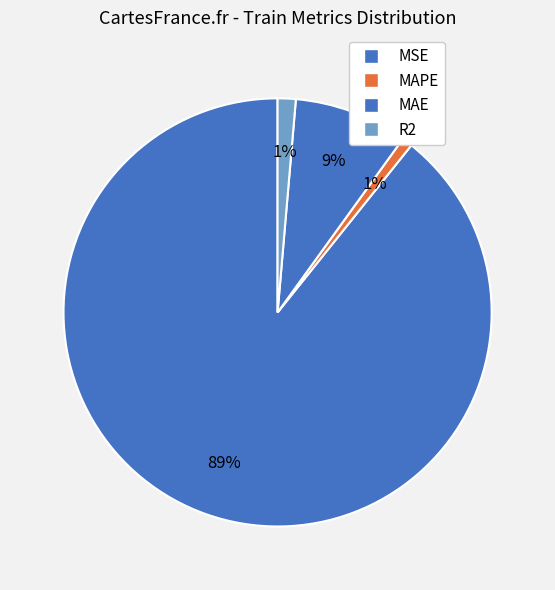

How many segments does this pie chart have?

4